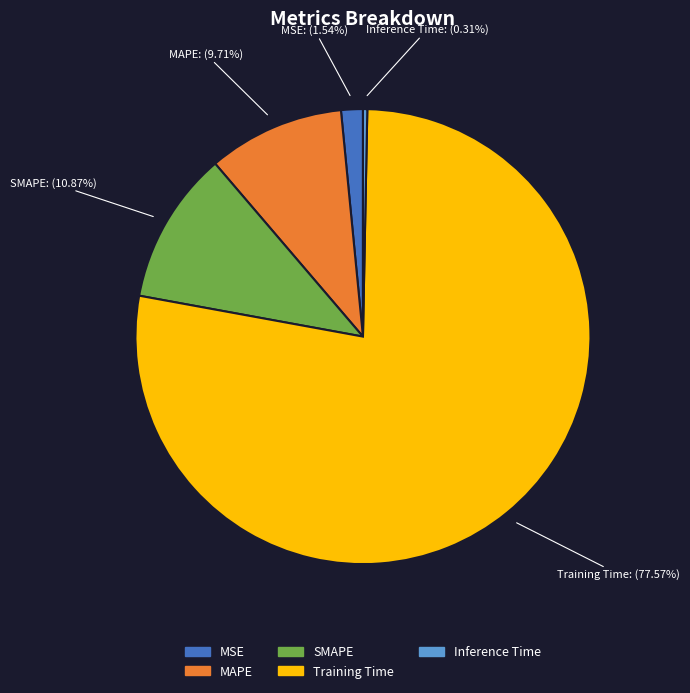

To the nearest percent, what is the combined percentage of MSE and Training Time?

79%